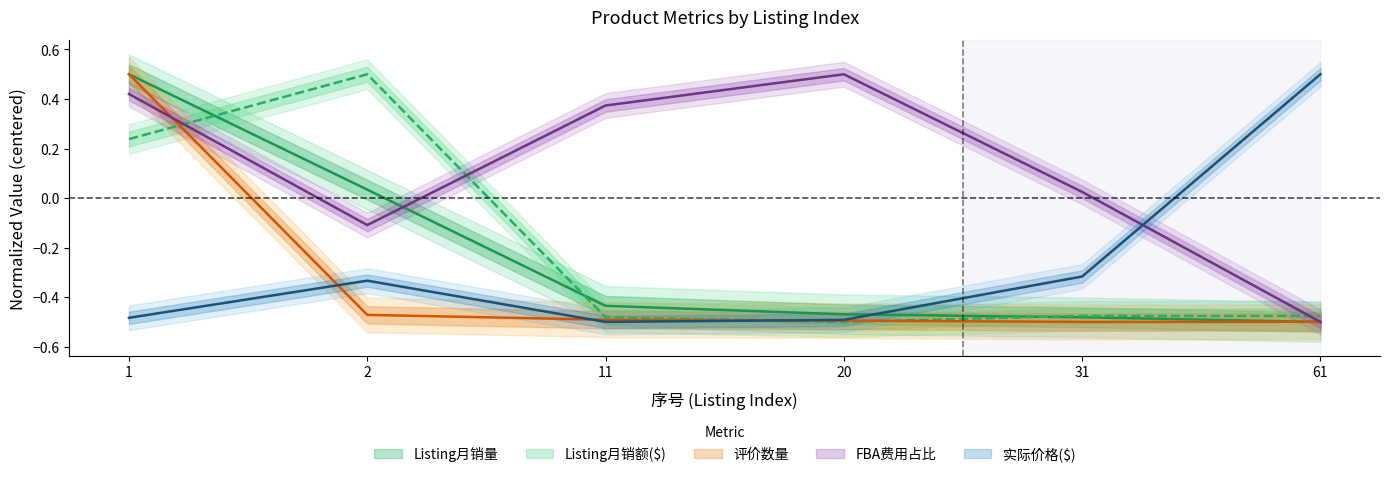

Between 20 and 11, which is larger?

11